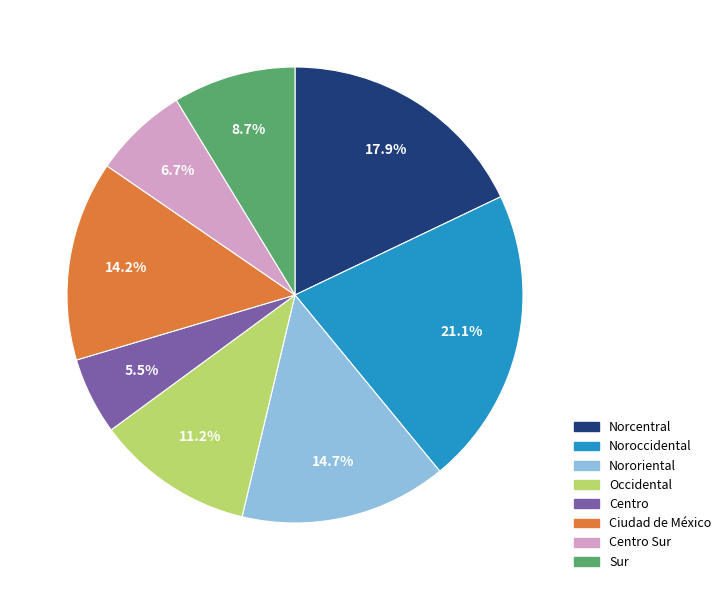

Is there any slice that represents more than half of the pie?

No